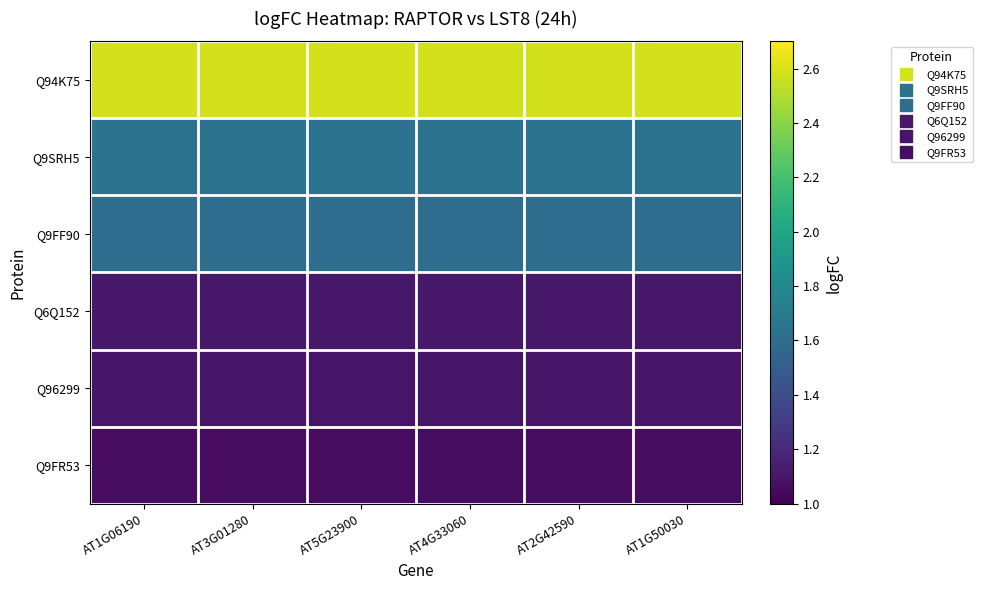

What is the total value across all series at AT2G42590?

9.1